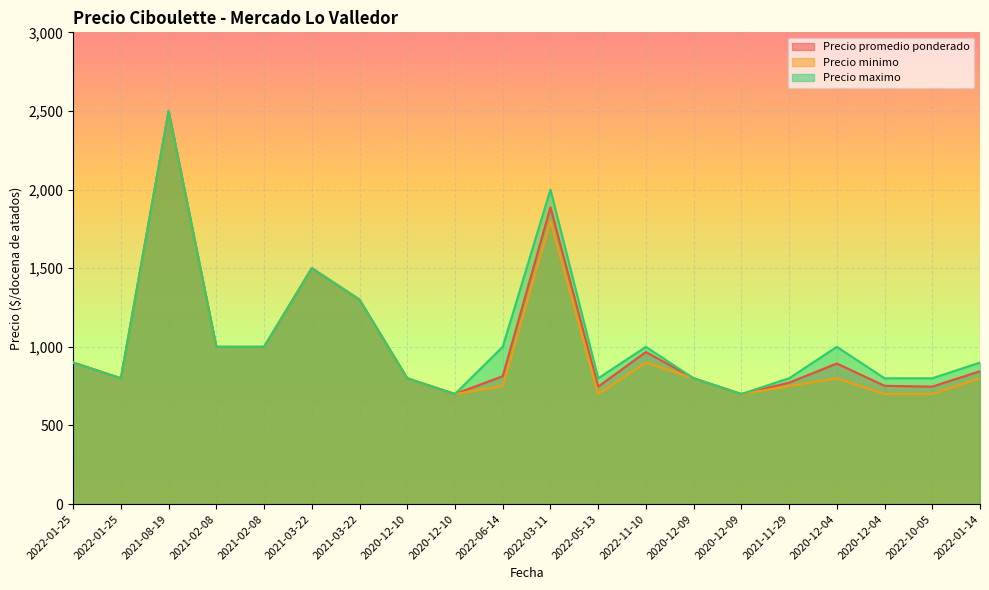

List the labels in order of Precio promedio ponderado value, largest first.

2021-08-19, 2022-03-11, 2021-03-22, 2021-03-22, 2021-02-08, 2021-02-08, 2022-11-10, 2022-01-25, 2020-12-04, 2022-01-14, 2022-06-14, 2022-01-25, 2020-12-10, 2020-12-09, 2021-11-29, 2020-12-04, 2022-05-13, 2022-10-05, 2020-12-10, 2020-12-09